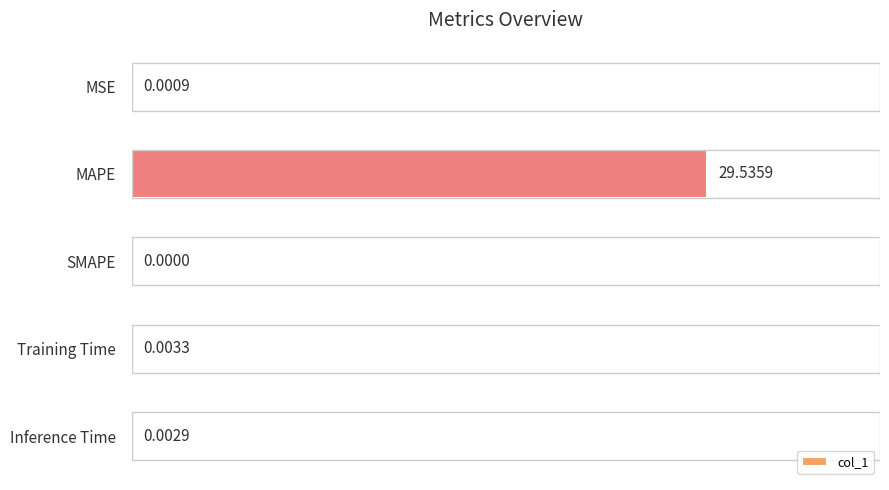

Which category has the highest value across all series?

MAPE